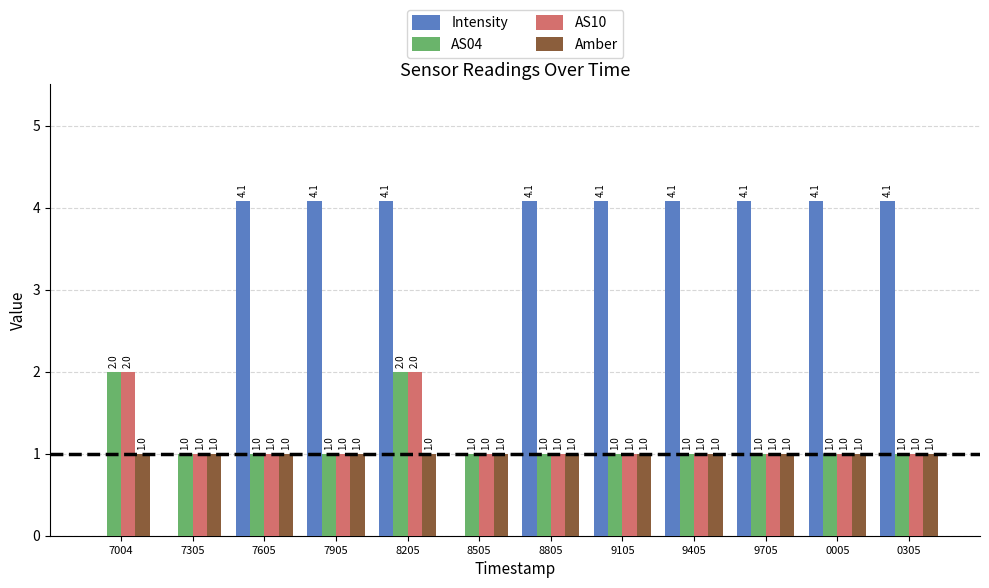

Are the bars horizontal?

No